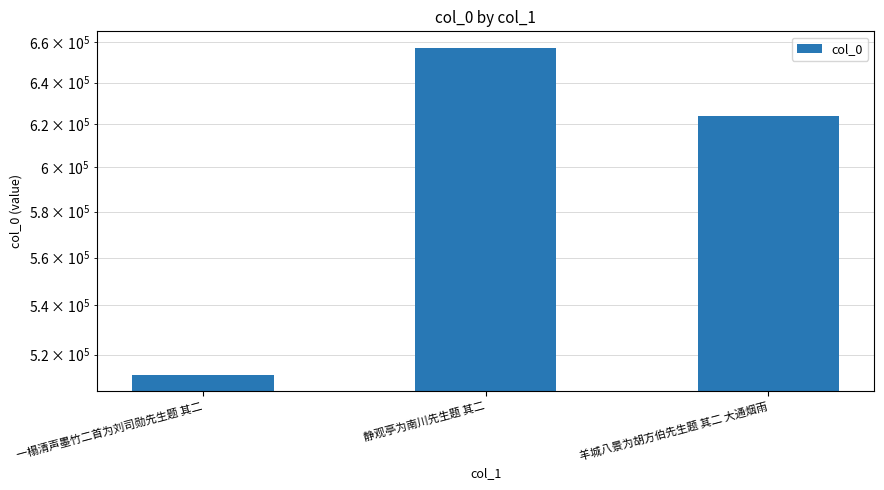

What is the difference between the maximum and minimum values?

145128